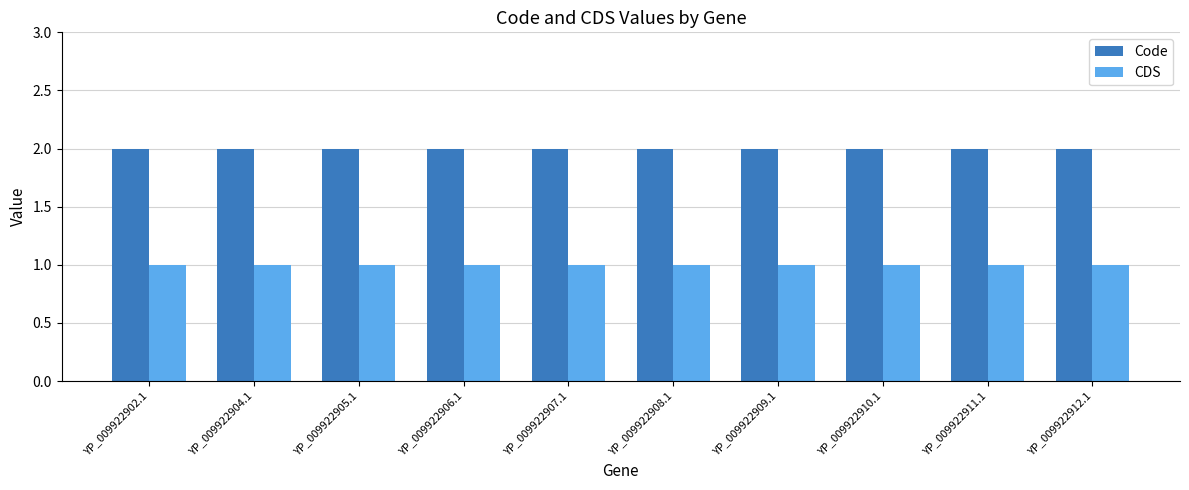

Rank the series by their maximum value, from highest to lowest.

Code, CDS